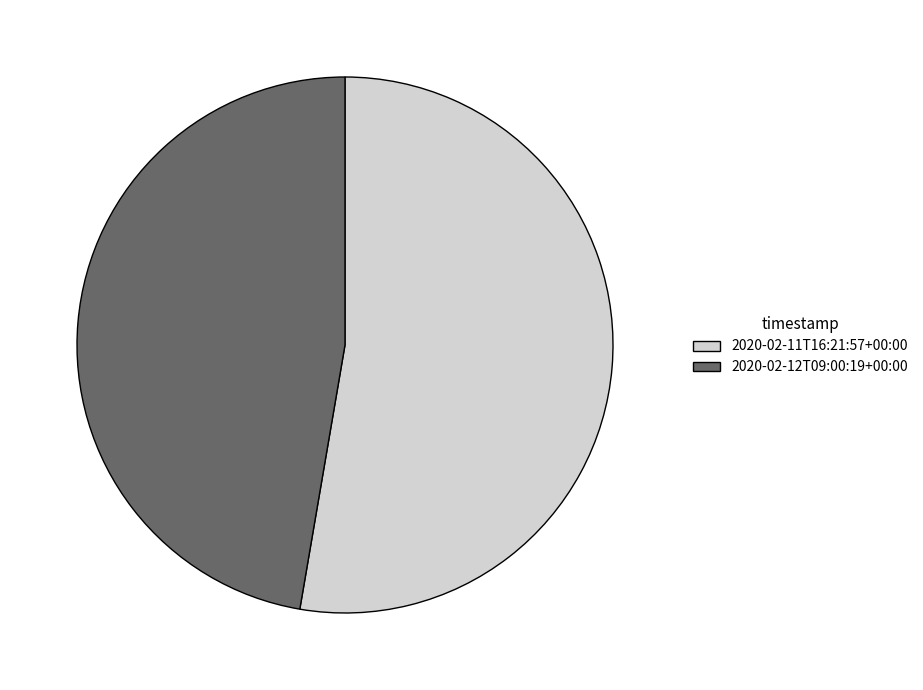

Which category accounts for the majority?

2020-02-11T16:21:57+00:00